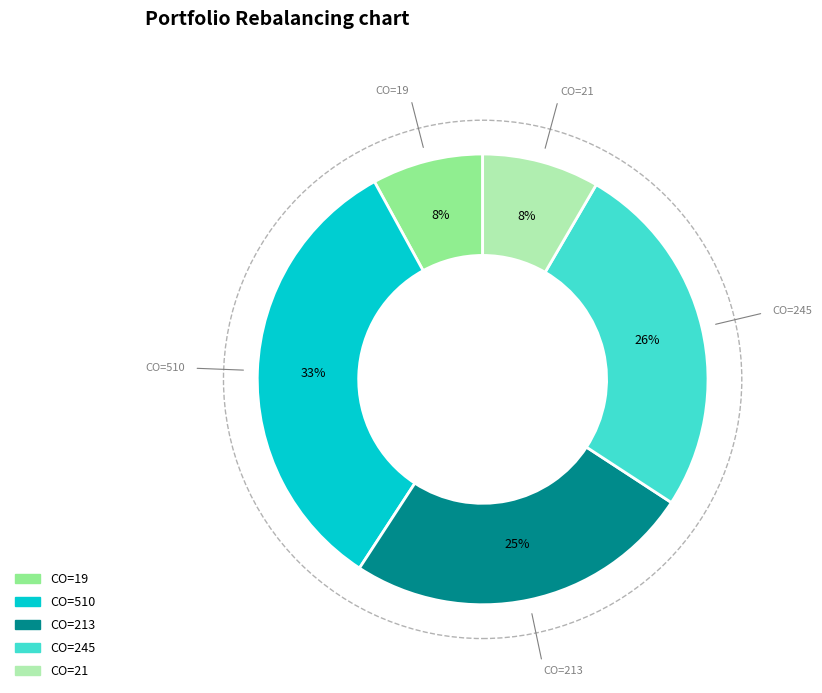

How many slices are in this pie chart?

5